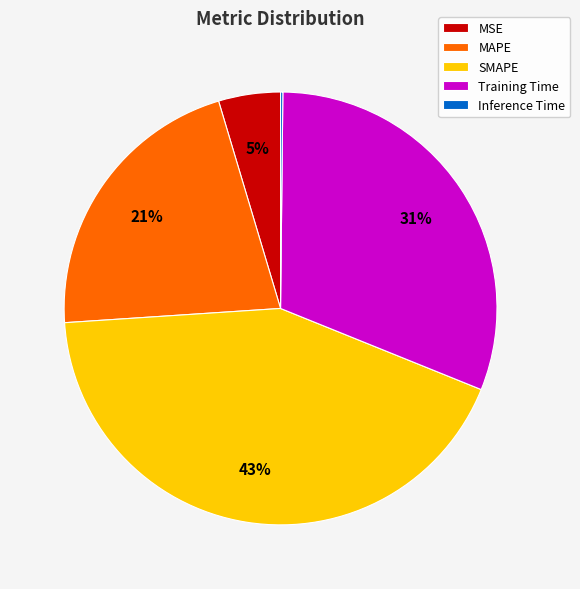

To the nearest percent, what is the average slice percentage?

20%